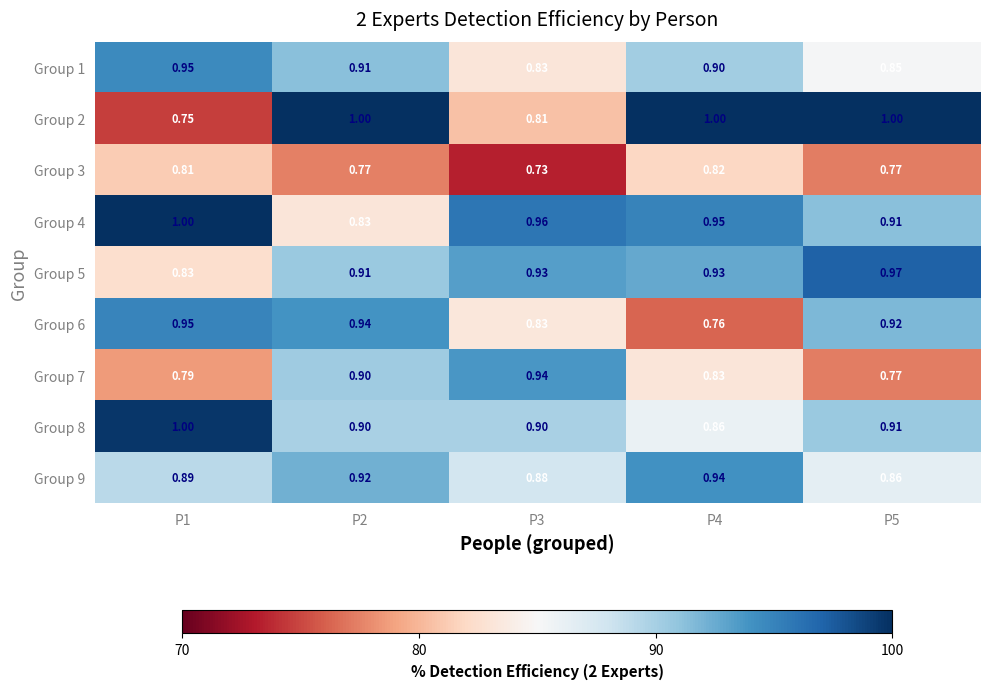

Is the value of Group 9 at P2 greater than the value of Group 6 at P1?

No